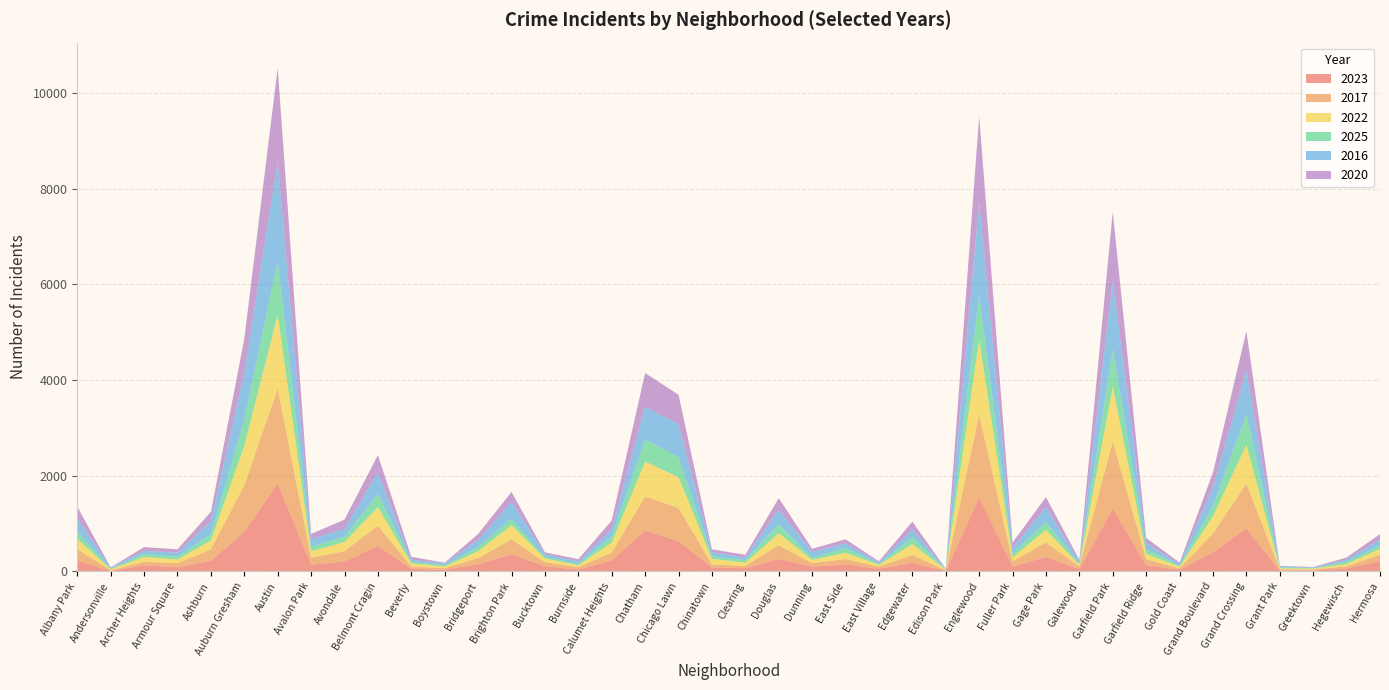

Reading left to right, what are all the values shown in this chart?

2023: 232	11	132	87	228	825	1848	144	208	536	56	35	153	361	112	39	236	856	633	84	68	262	101	151	57	180	10	1551	102	305	48	1313	135	35	404	898	16	22	64	219
2017: 235	17	69	87	233	978	1972	142	218	420	46	33	128	309	85	50	162	711	695	63	49	285	72	108	46	166	12	1726	110	301	58	1401	119	31	392	936	30	20	43	134
2022: 216	18	102	77	188	819	1542	136	190	389	66	37	143	299	75	40	206	731	641	116	69	253	70	132	37	225	15	1556	84	264	30	1147	114	34	359	811	20	19	50	118
2025: 144	11	64	60	128	548	1116	98	108	273	37	25	88	128	33	32	119	459	417	53	52	183	44	100	17	150	5	931	77	167	22	780	99	24	216	642	20	10	47	73
2016: 282	20	65	83	276	983	2086	151	172	451	40	39	147	363	55	49	157	686	690	84	55	308	119	97	32	162	12	1948	118	305	42	1448	126	33	384	908	26	11	42	124
2020: 246	8	78	70	193	708	1959	113	188	364	62	14	124	203	41	47	185	703	618	63	56	242	69	85	24	157	5	1801	112	213	43	1427	109	28	313	828	7	11	46	114